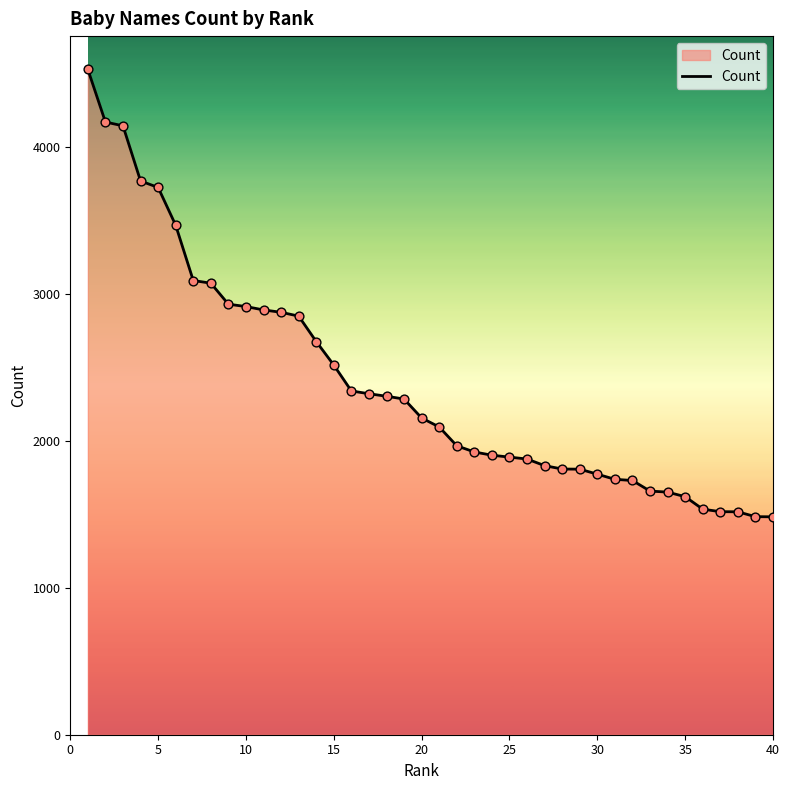

What is the maximum value shown in the chart?

4525